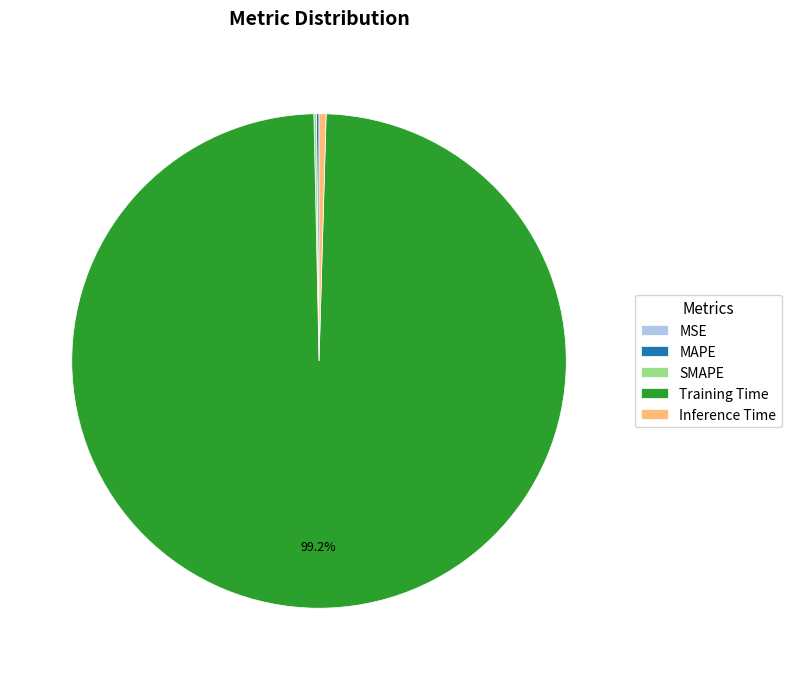

Do Inference Time and Training Time together represent more than half of the pie?

Yes